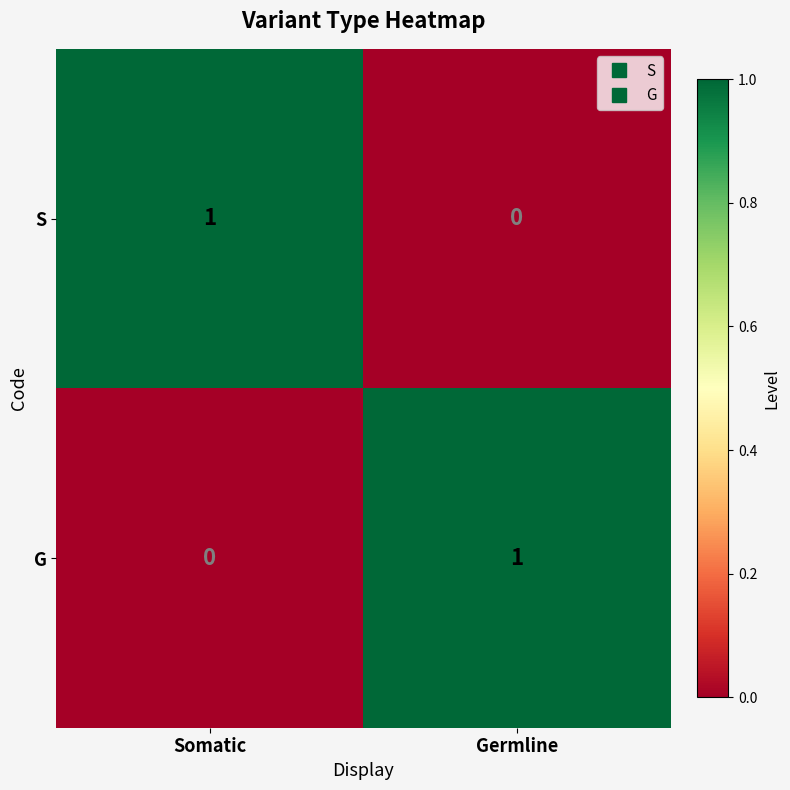

At which label is G closest to 0?

Somatic